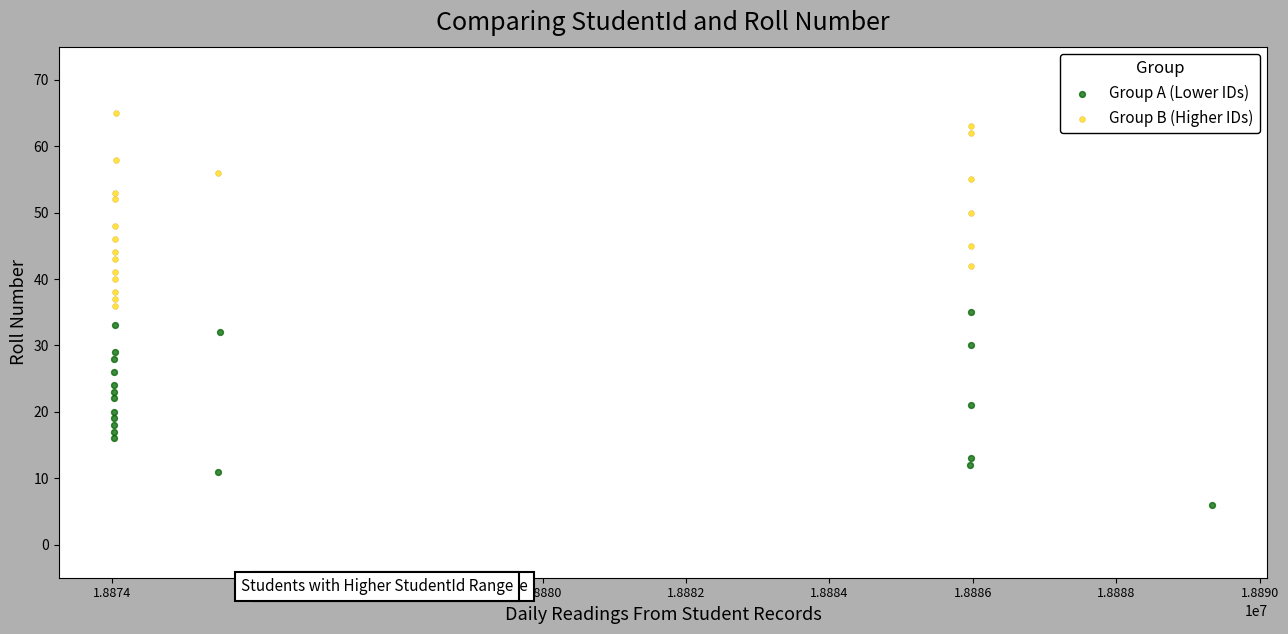

Which series contains the lowest Y value?

Group A (Lower IDs)